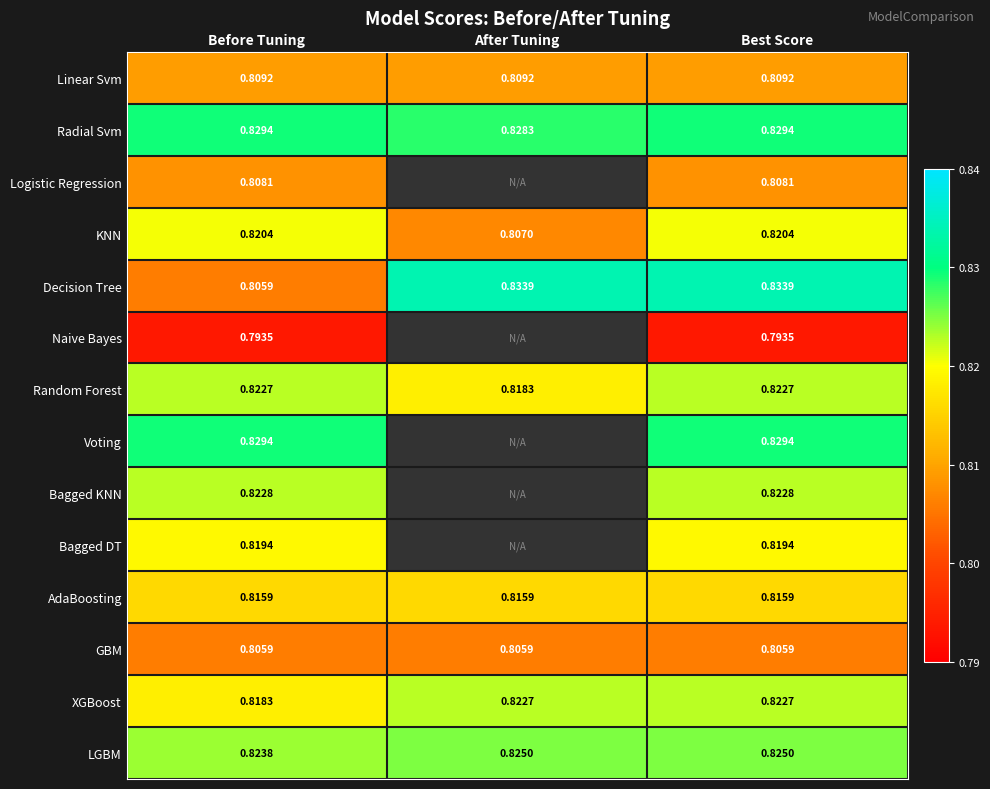

Is the value of AdaBoosting at Best Score greater than the value of KNN at Before Tuning?

No